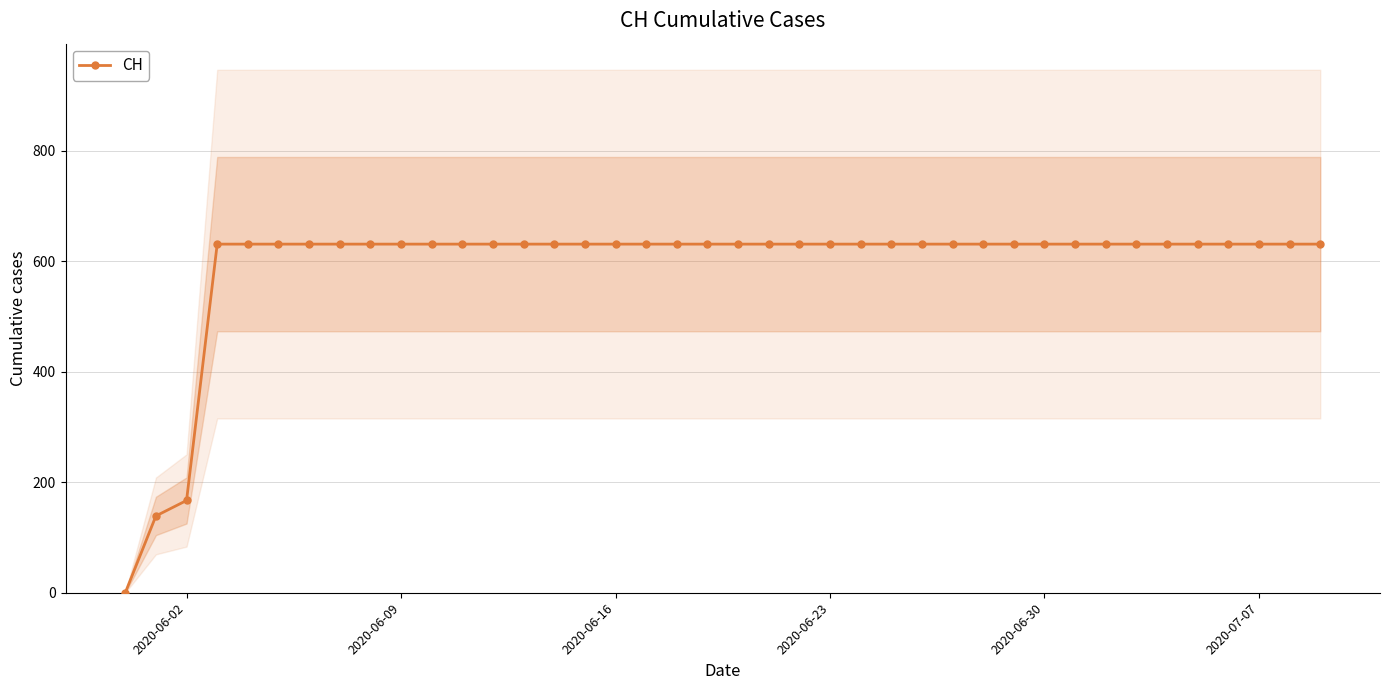

Reading left to right, what are all the values shown in this chart?

0	139	167	631	631	631	631	631	631	631	631	631	631	631	631	631	631	631	631	631	631	631	631	631	631	631	631	631	631	631	631	631	631	631	631	631	631	631	631	631